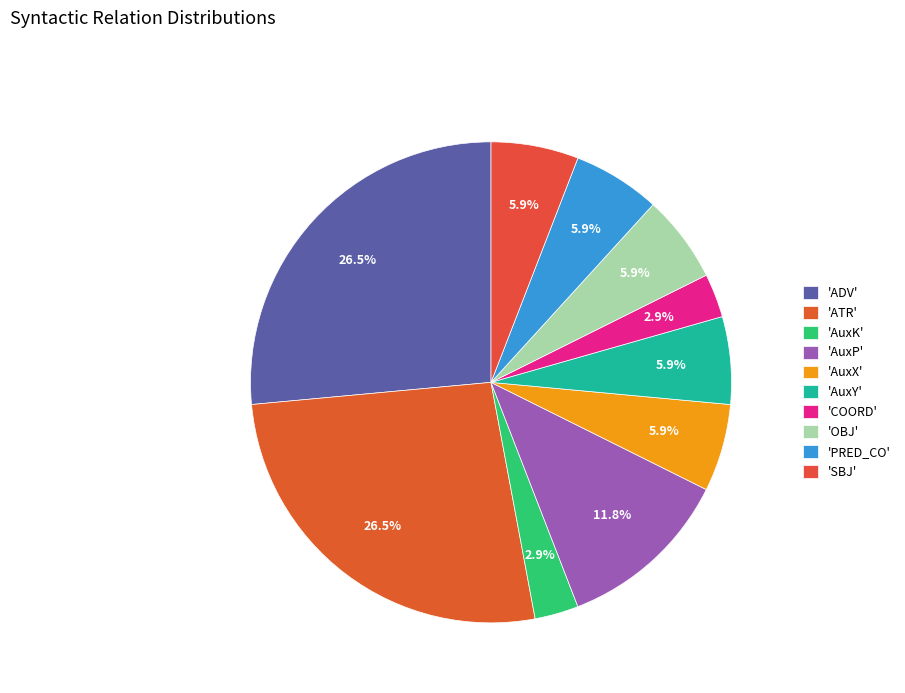

Is there a majority slice in this chart?

No